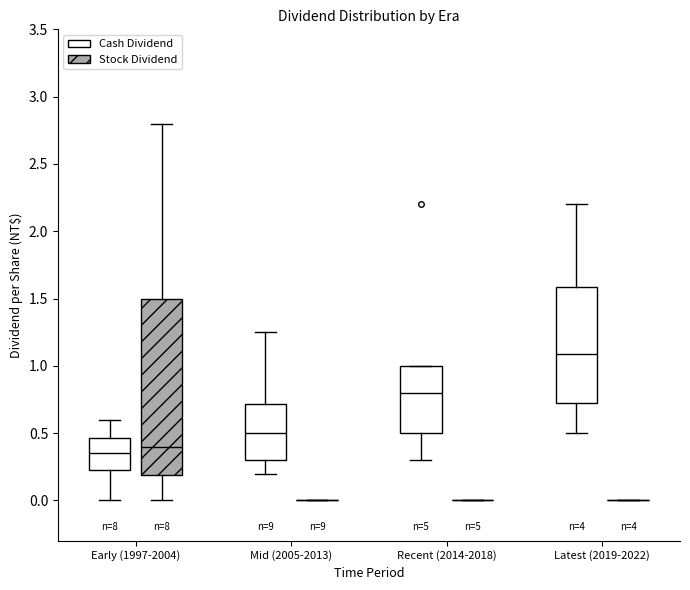

Which box is the tallest, from its lower edge to its upper edge?

Early (1997-2004) (Stock Dividend)